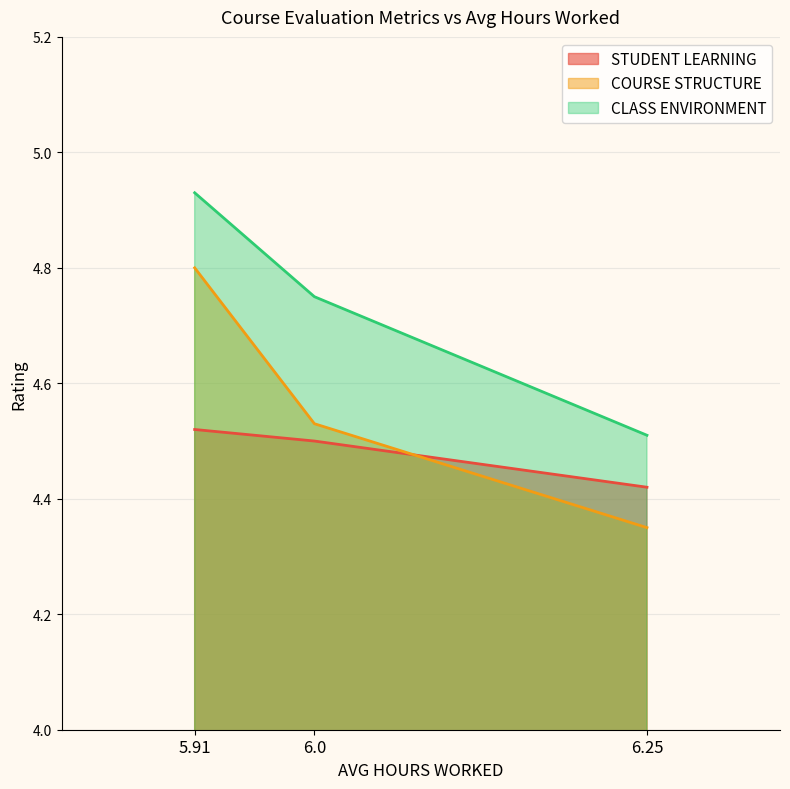

The value of COURSE STRUCTURE at 6.0 is 7.0. True or false?

False